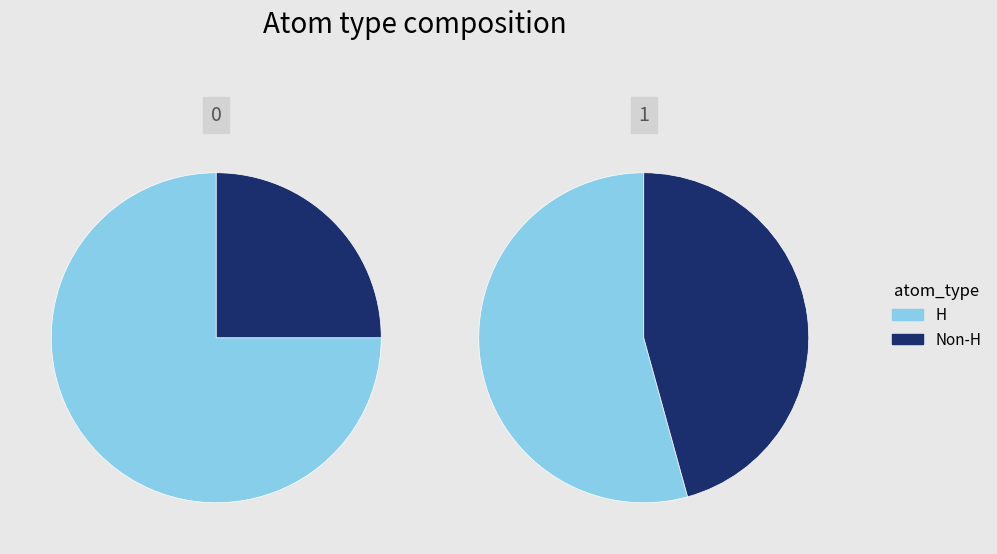

Which category accounts for the majority?

H